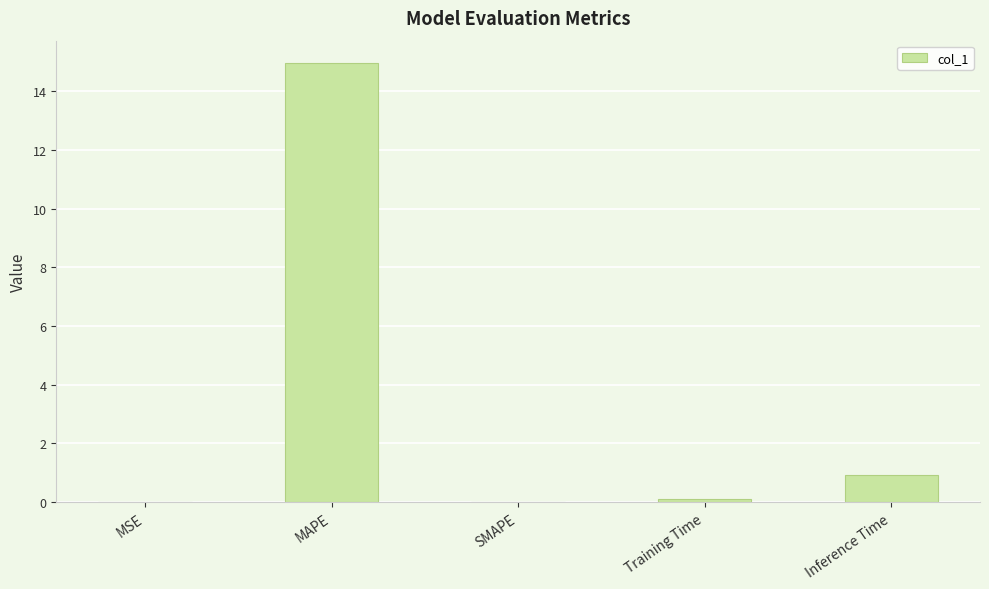

At which label is the value closest to 7?

Inference Time